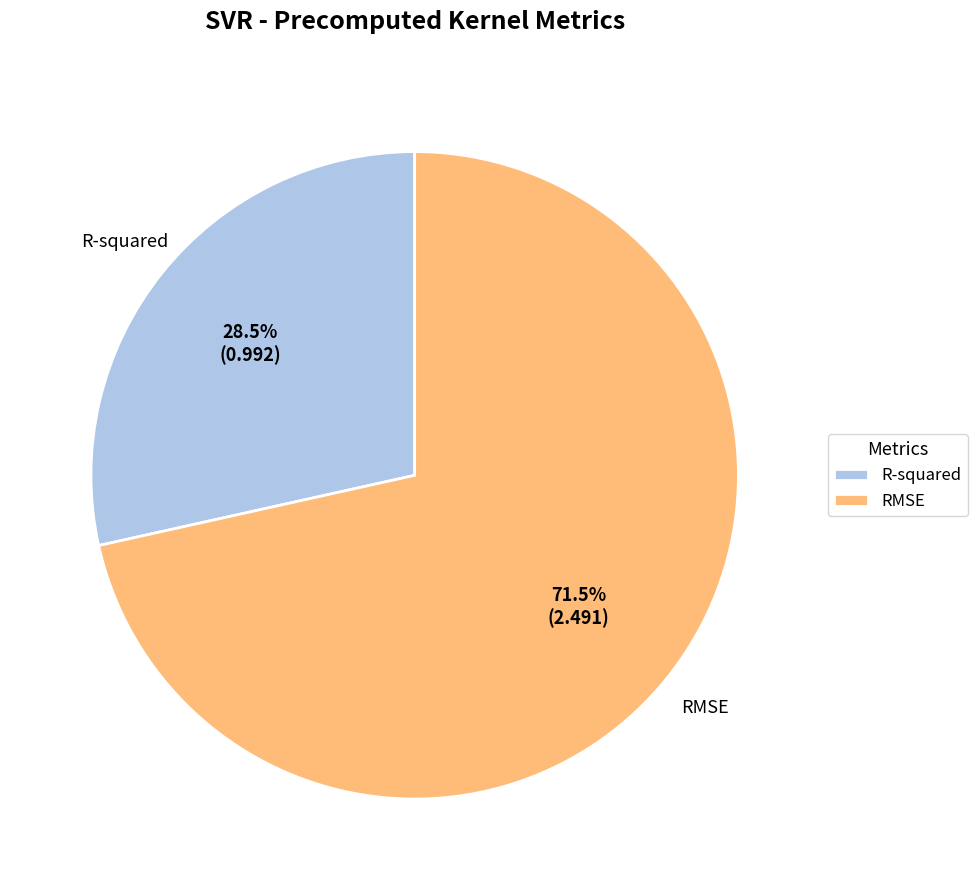

Approximately how many times larger is the value at R-squared compared to RMSE?

0.4